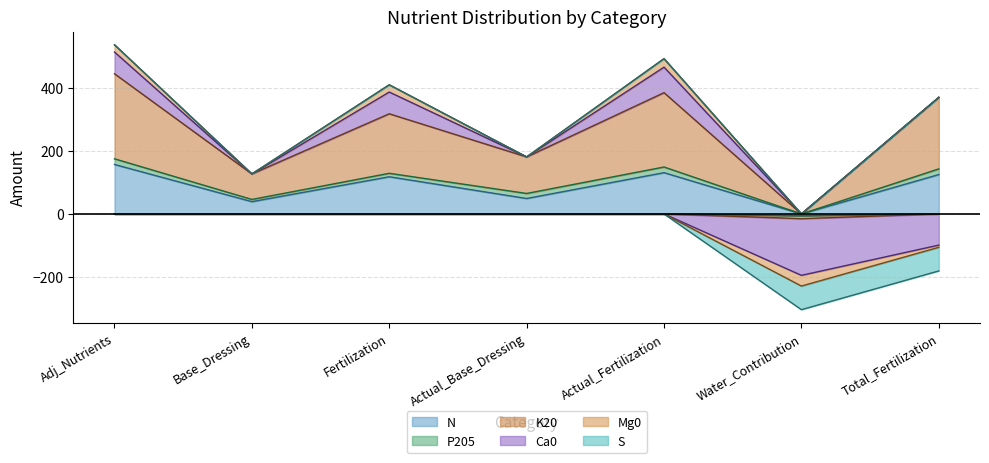

True or false: S has more than 1 points higher than both neighbors.

False